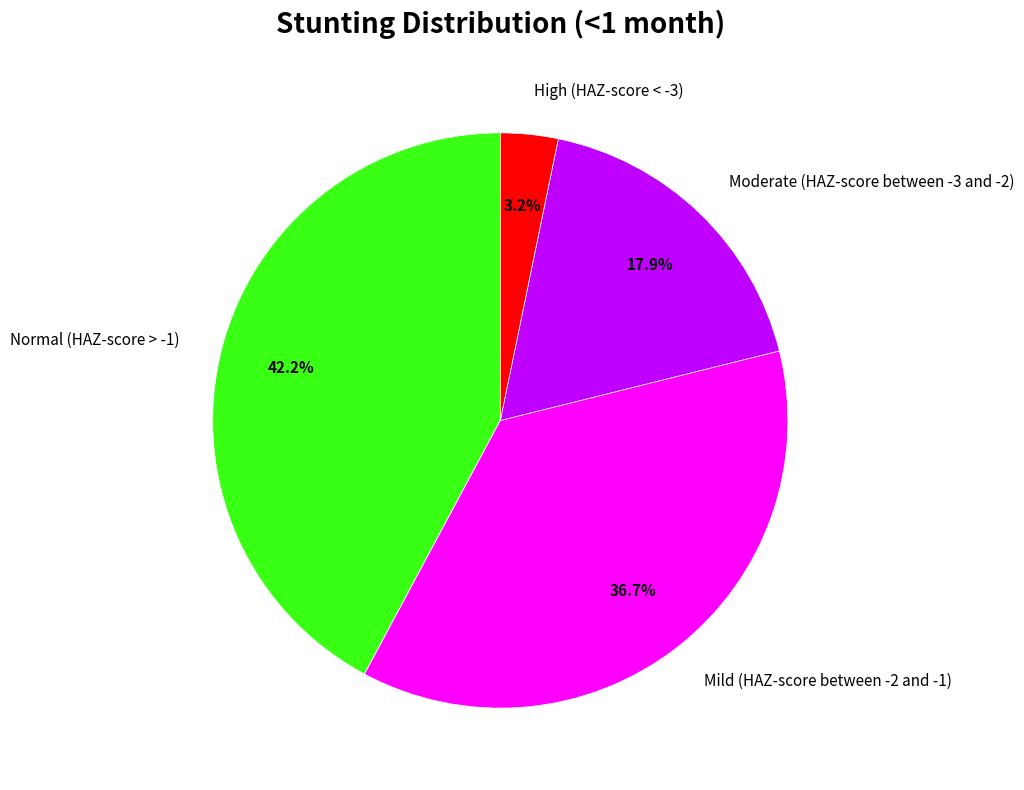

Is there a majority slice in this chart?

No